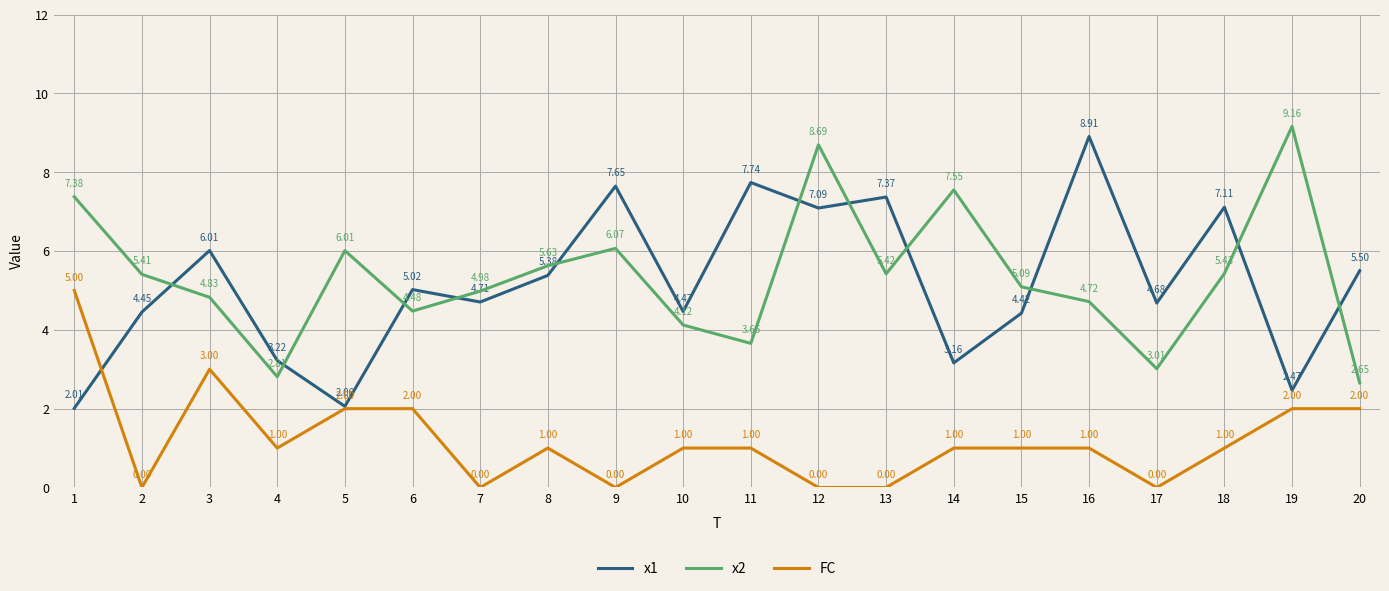

What is the difference between the second highest and second lowest values in the FC series?

3.0